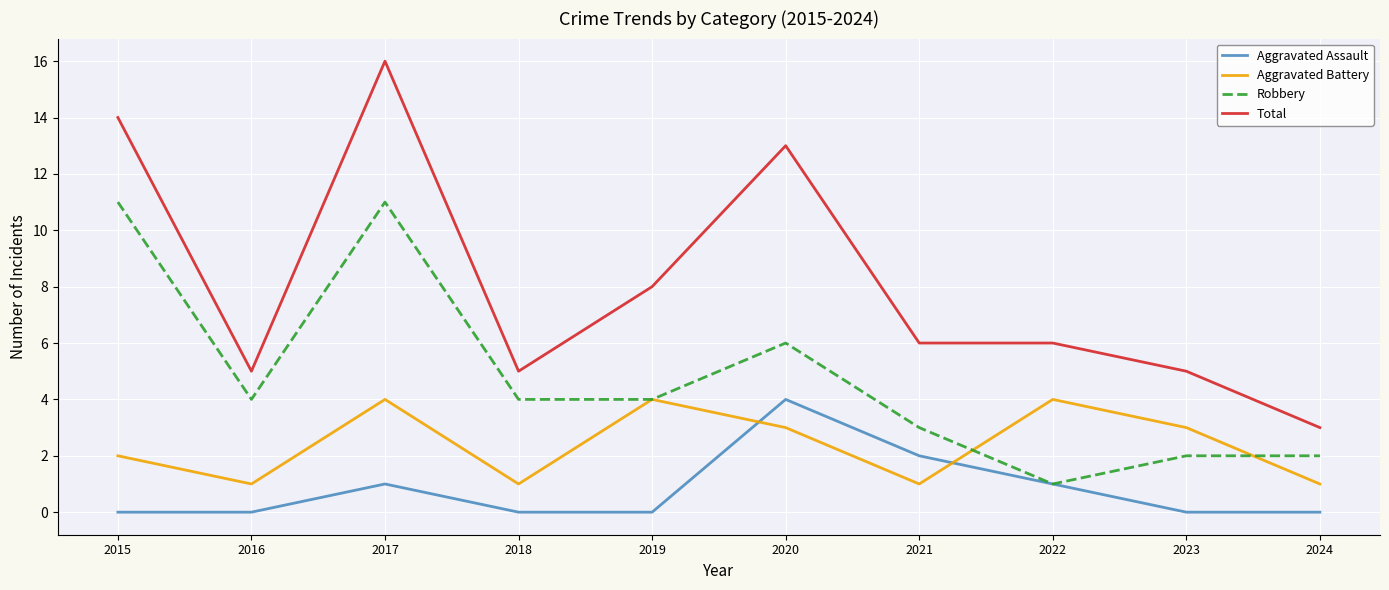

At which category does the chart reach its peak across all series?

2017